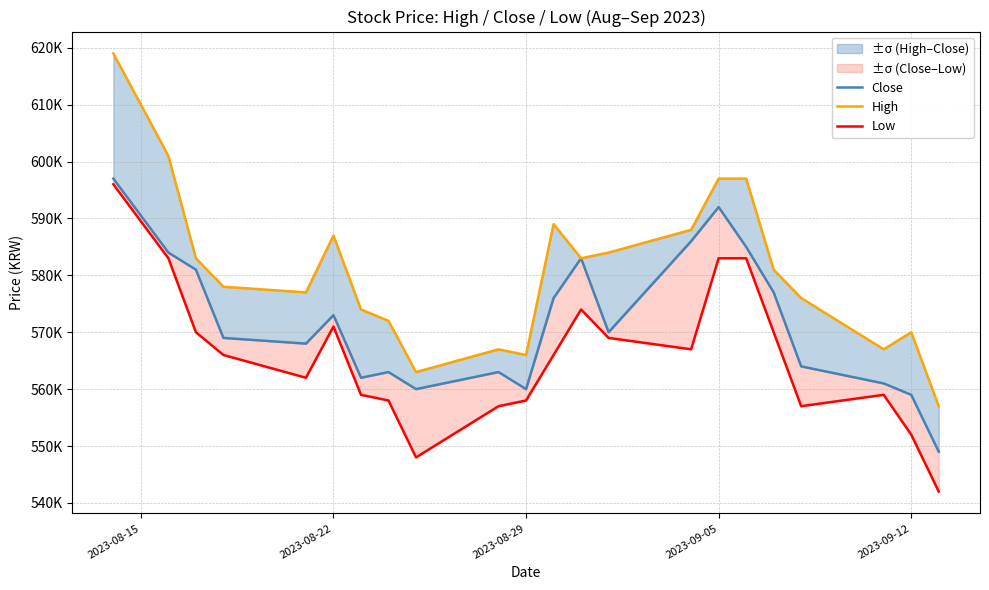

Is this an area chart (filled region under the line)?

No